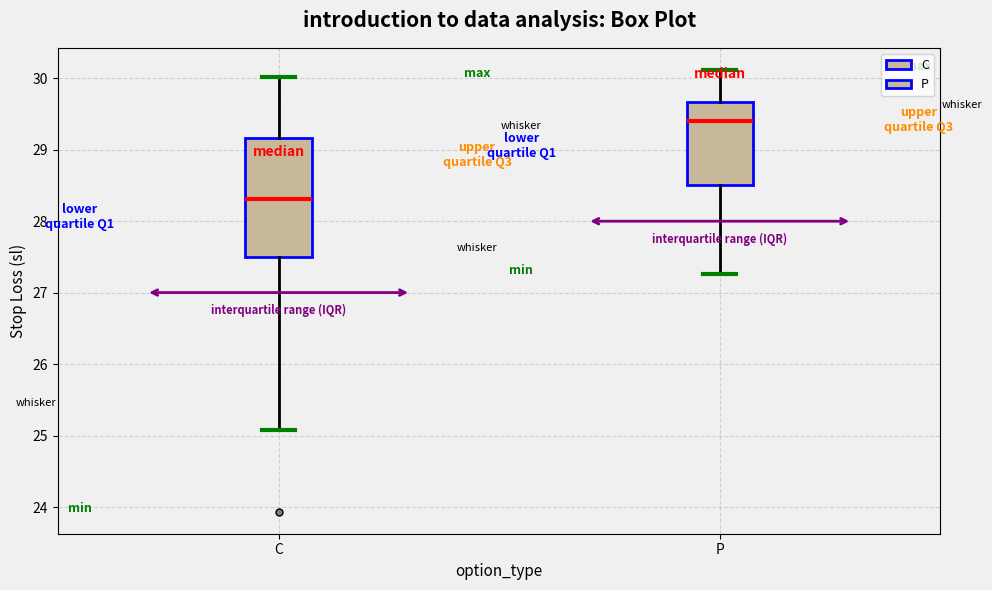

Reading left to right, transcribe this box plot: for each box, give where its median line is, the range the box spans, and where its two whiskers end, as read against the y-axis. The values are not printed on the chart, so give them approximately, as read against the axis.

C: median 28.3, box 27.5 to 29.2, whiskers 25.1 to 30.0
P: median 29.4, box 28.5 to 29.7, whiskers 27.3 to 30.1